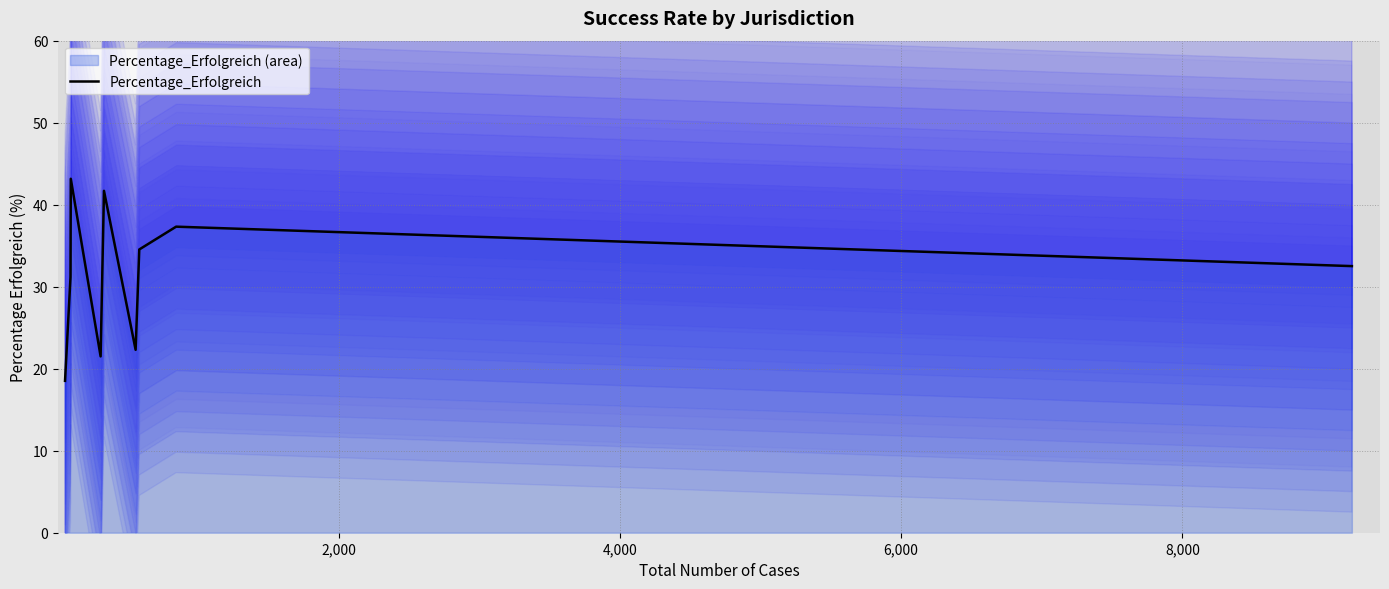

What is the smallest value displayed?

18.5